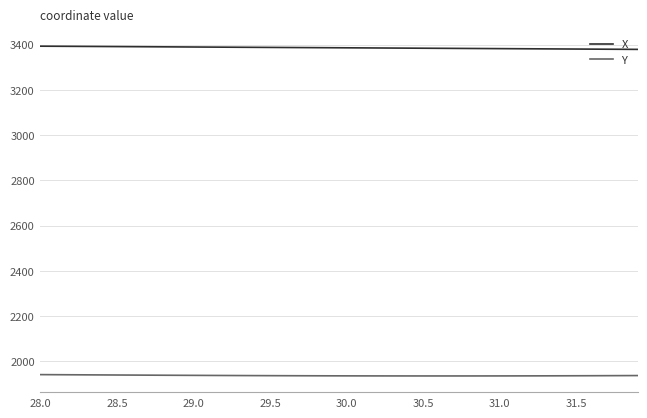

How many series are shown in this chart?

2